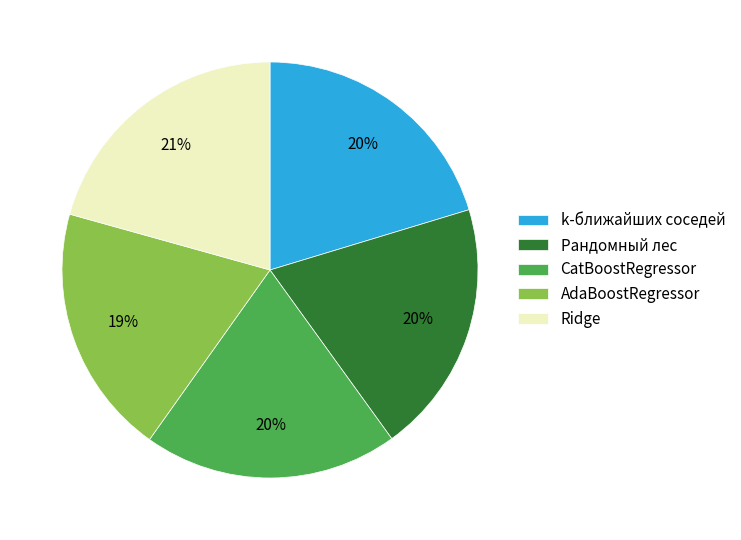

Does CatBoostRegressor represent more than half of the total?

No